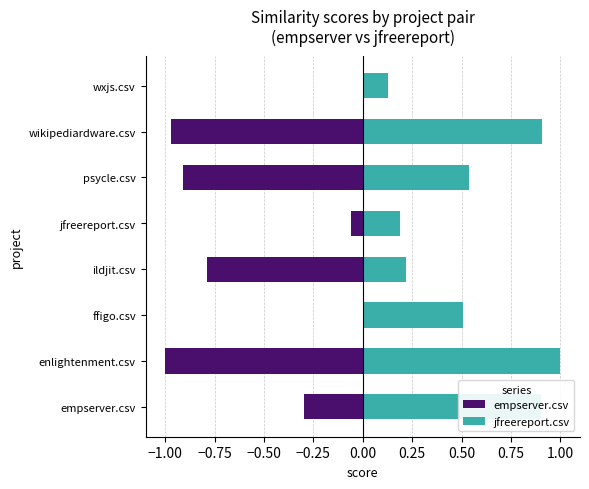

What is the maximum value shown in the chart?

1.0